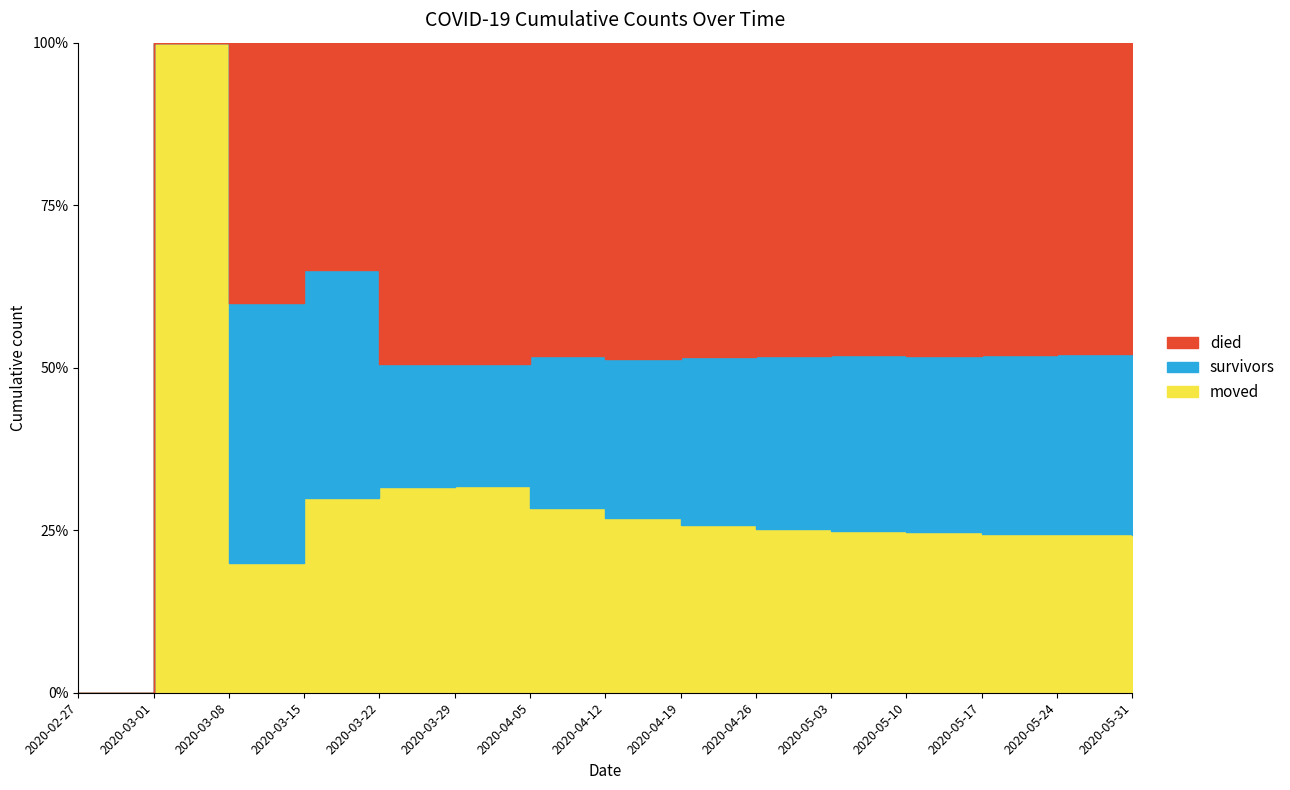

Is it true that survivors equals 0 at 2020-02-27?

True